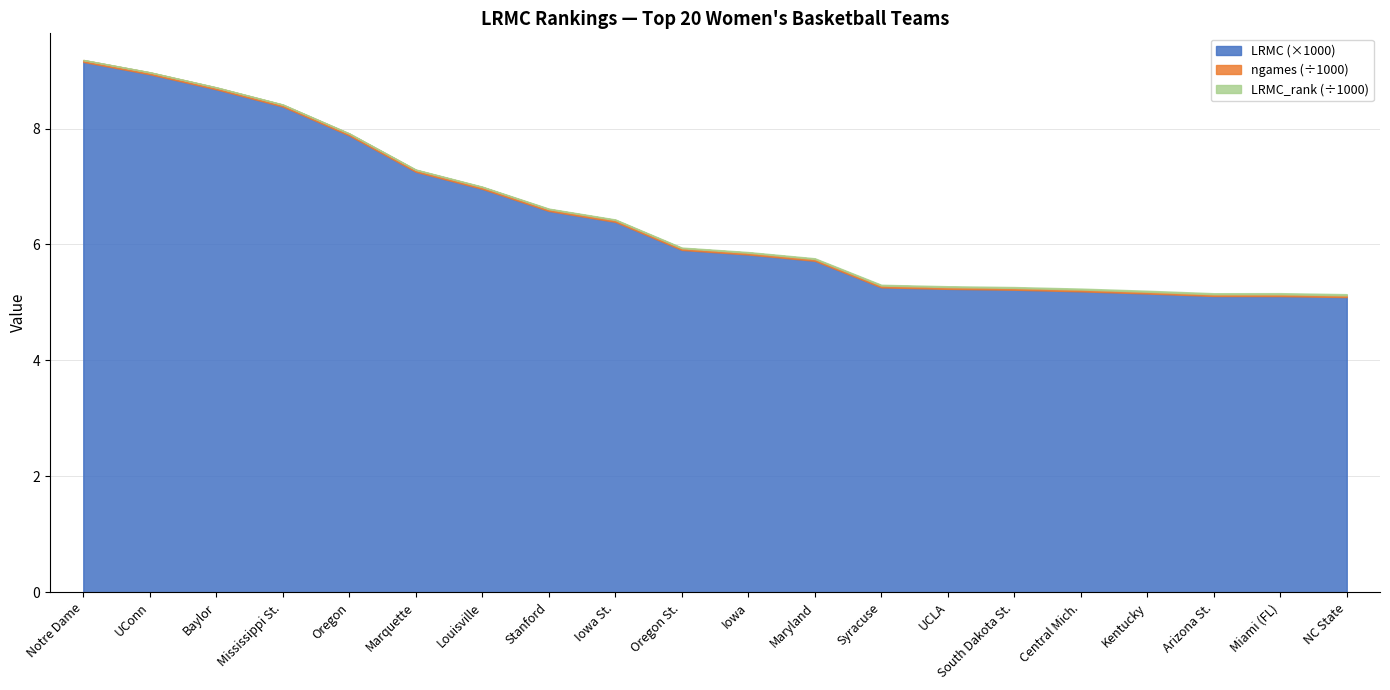

Rank the categories by LRMC_rank value from lowest to highest.

Notre Dame, UConn, Baylor, Mississippi St., Oregon, Marquette, Louisville, Stanford, Iowa St., Oregon St., Iowa, Maryland, Syracuse, UCLA, South Dakota St., Central Mich., Kentucky, Arizona St., Miami (FL), NC State